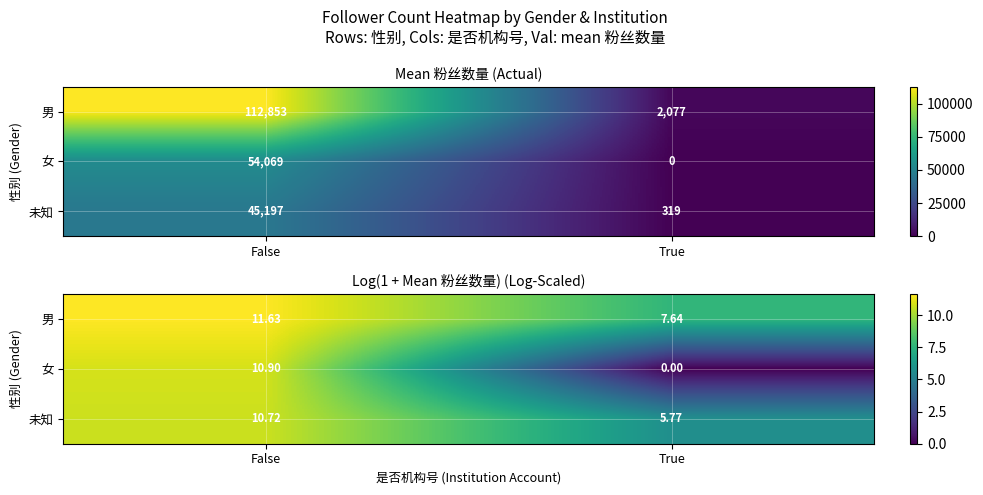

At which category is the sum across all series the highest?

False